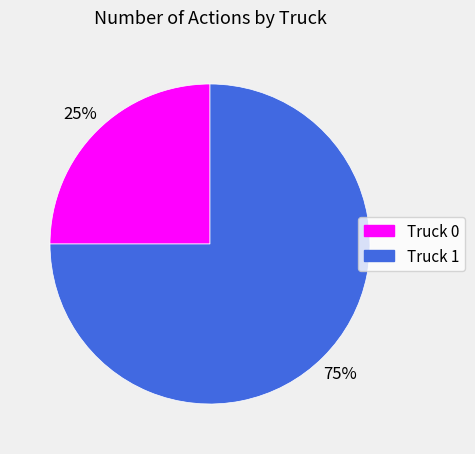

Do Truck 0 and Truck 1 together represent more than half of the pie?

Yes